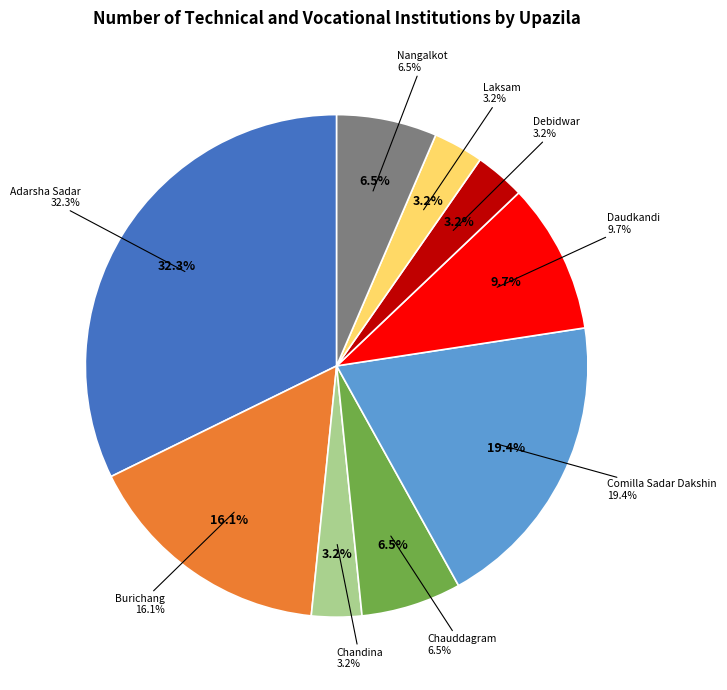

What is the smallest slice in the pie chart?

Chandina